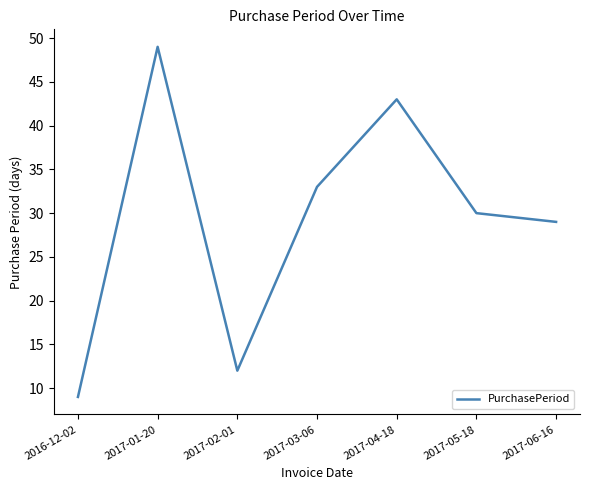

What is the difference between the values at 2017-04-18 and 2017-01-20?

6